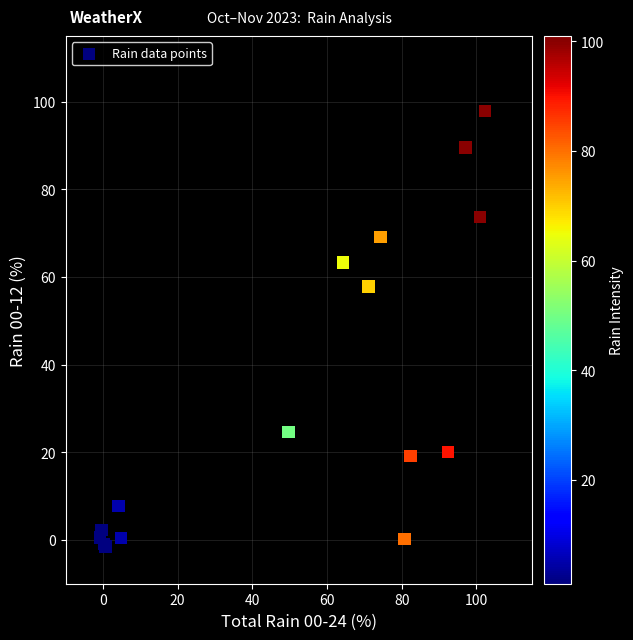

What Y value in the scatter plot is closest to 48?

57.9